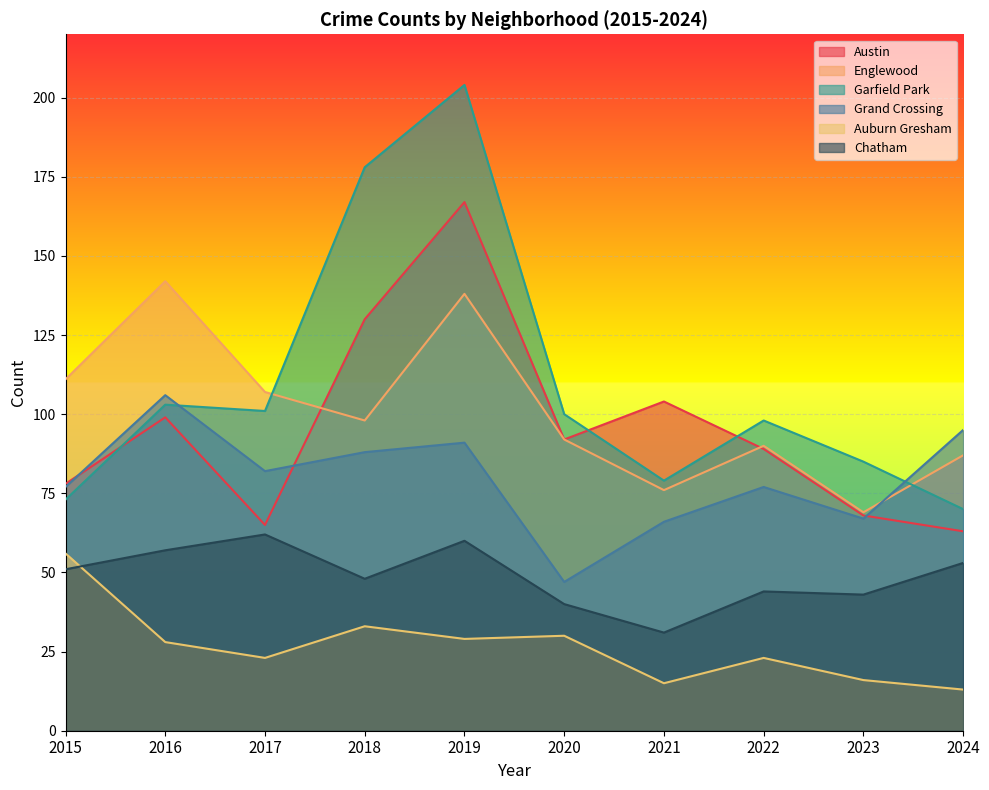

What is the minimum value for Auburn Gresham?

13